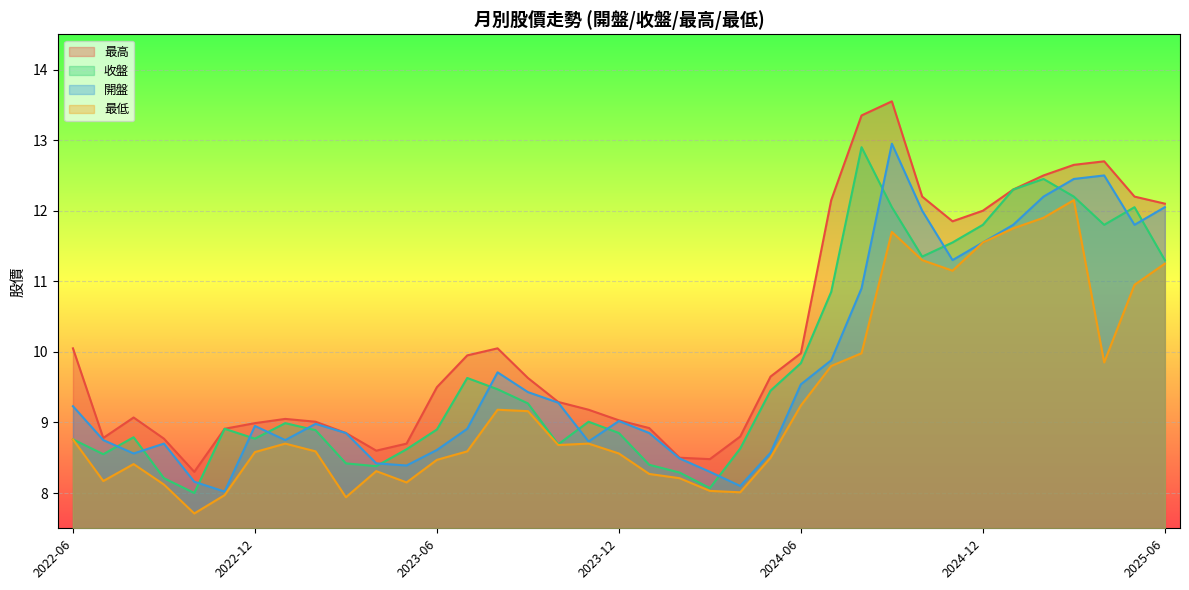

True or false: 最低 and 最高 cross at least once.

False